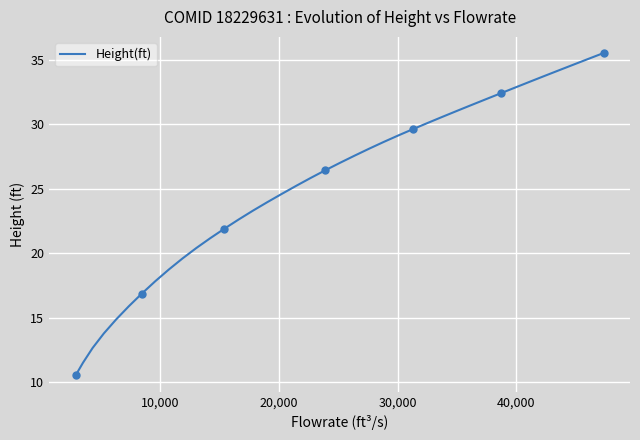

What is the maximum value for Height(ft)?

35.5